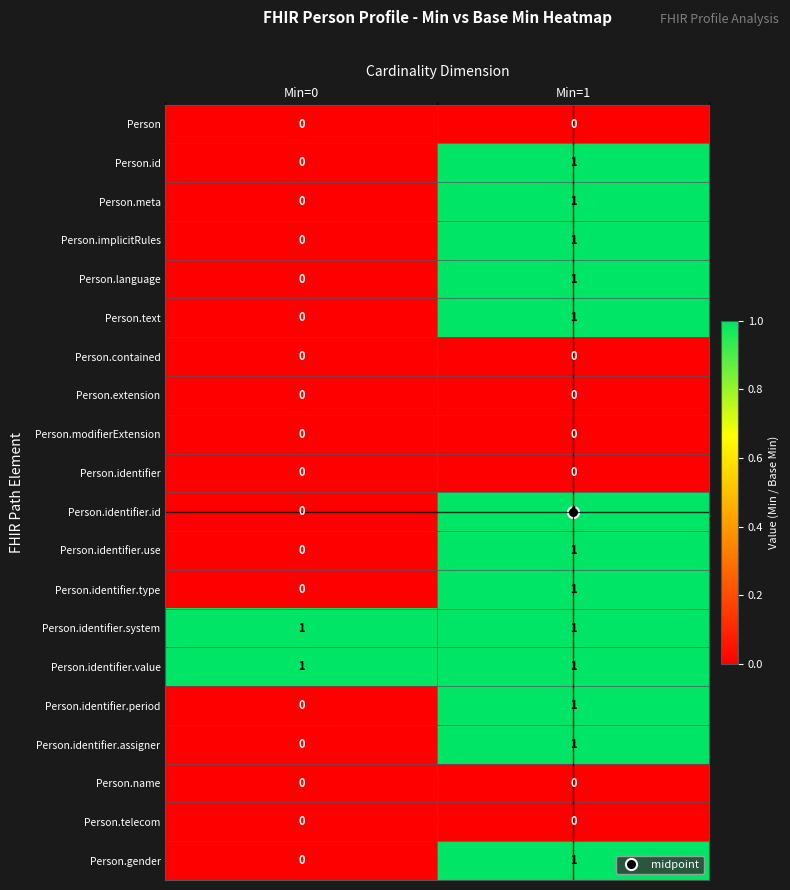

Is it true that Person.id equals 1 at Min=1?

True